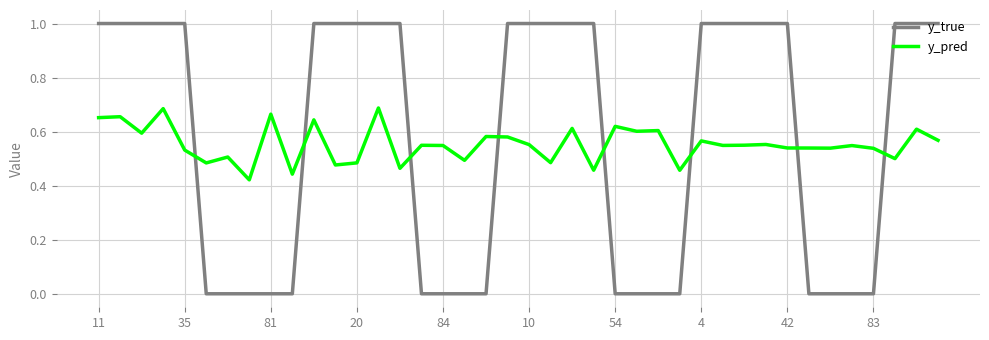

List the series in order of their overall mean, lowest first.

y_pred, y_true